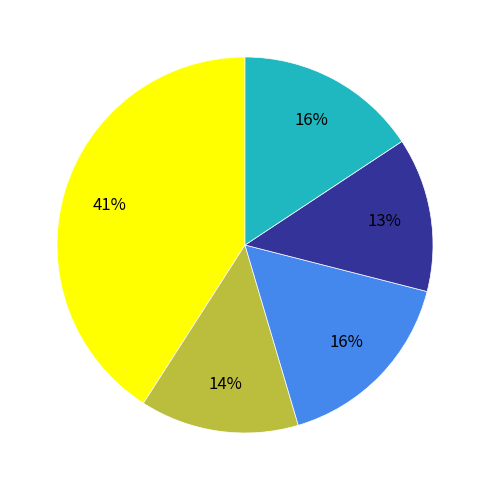

To the nearest percent, what is the average slice percentage?

20%